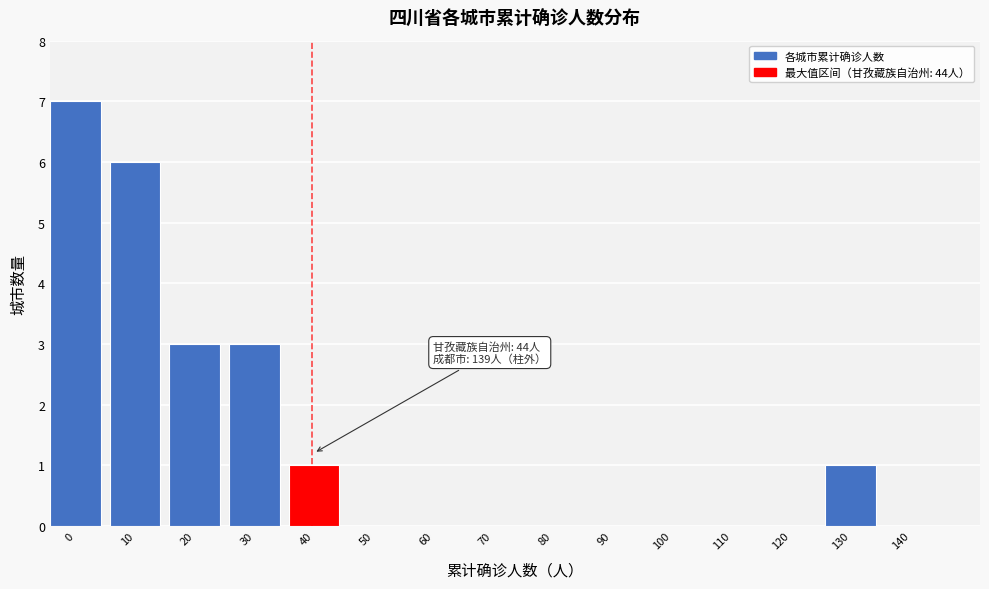

Reading right to left, transcribe all the data shown in this chart.

140=0	130=1	120=0	110=0	100=0	90=0	80=0	70=0	60=0	50=0	40=1	30=3	20=3	10=6	0=7